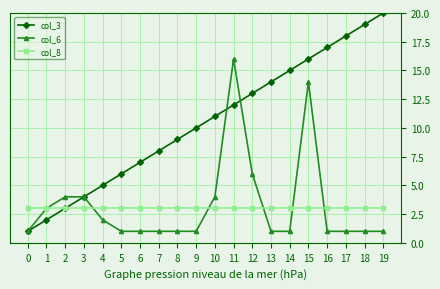

Which series has the largest total across all categories?

col_3